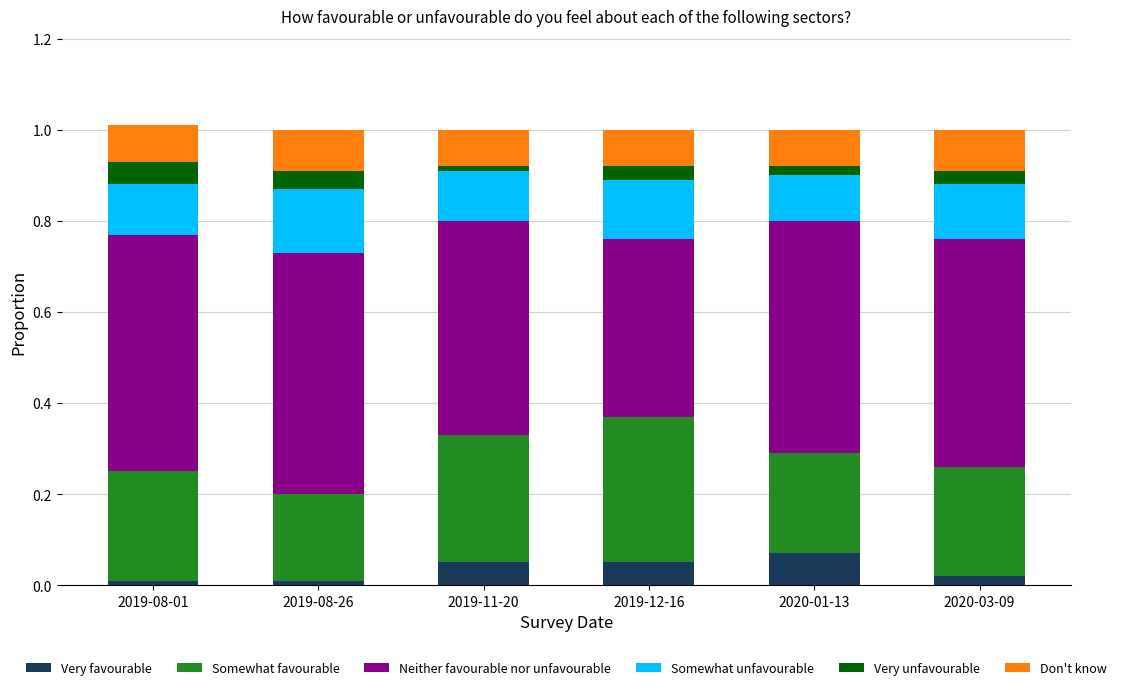

Is it true that Very favourable equals 0.1 at 2019-12-16?

True